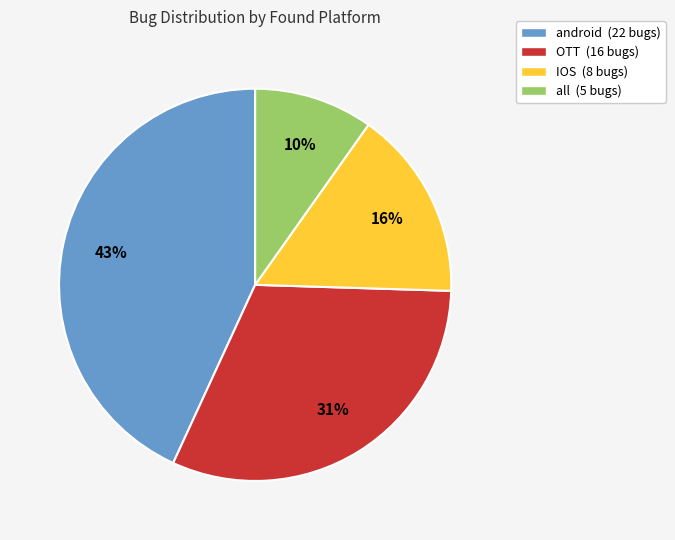

Rank the categories by value from lowest to highest.

all, IOS, OTT, android